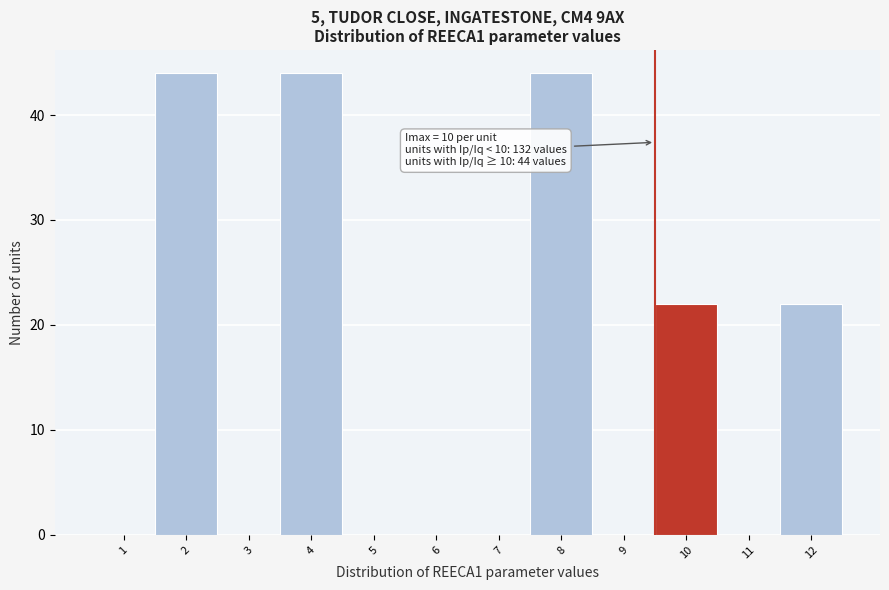

Reading right to left, extract all data points from this chart.

12=22	11=0	10=22	9=0	8=44	7=0	6=0	5=0	4=44	3=0	2=44	1=0